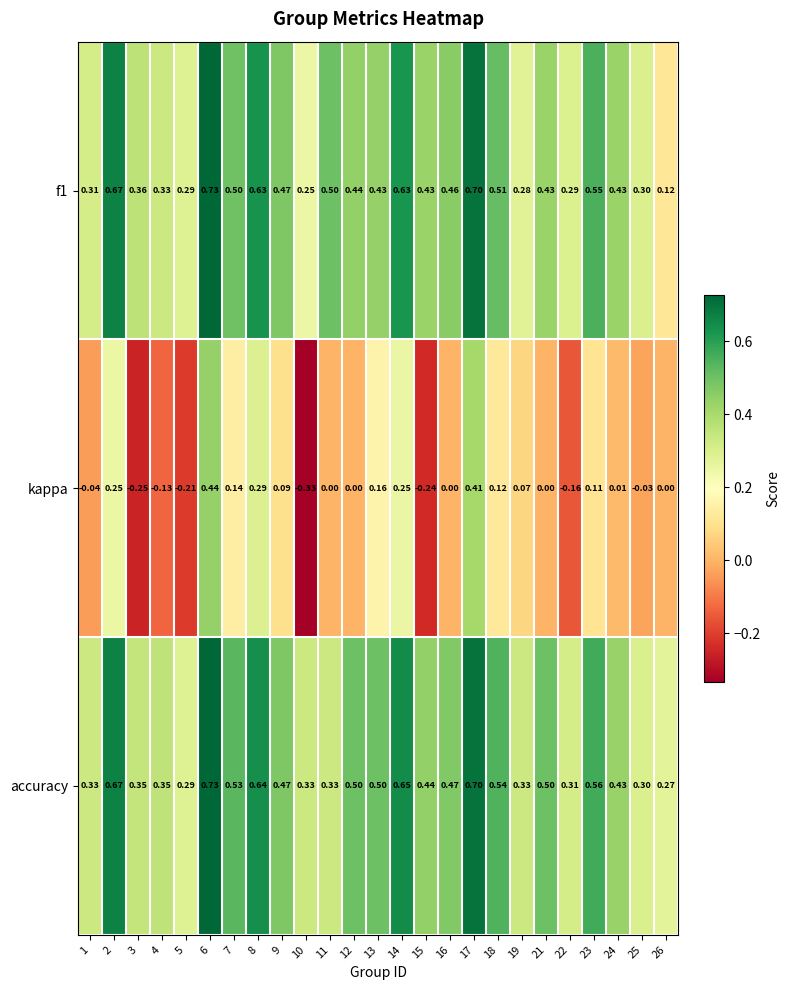

Between 1 and 10, which series saw the biggest shift?

kappa